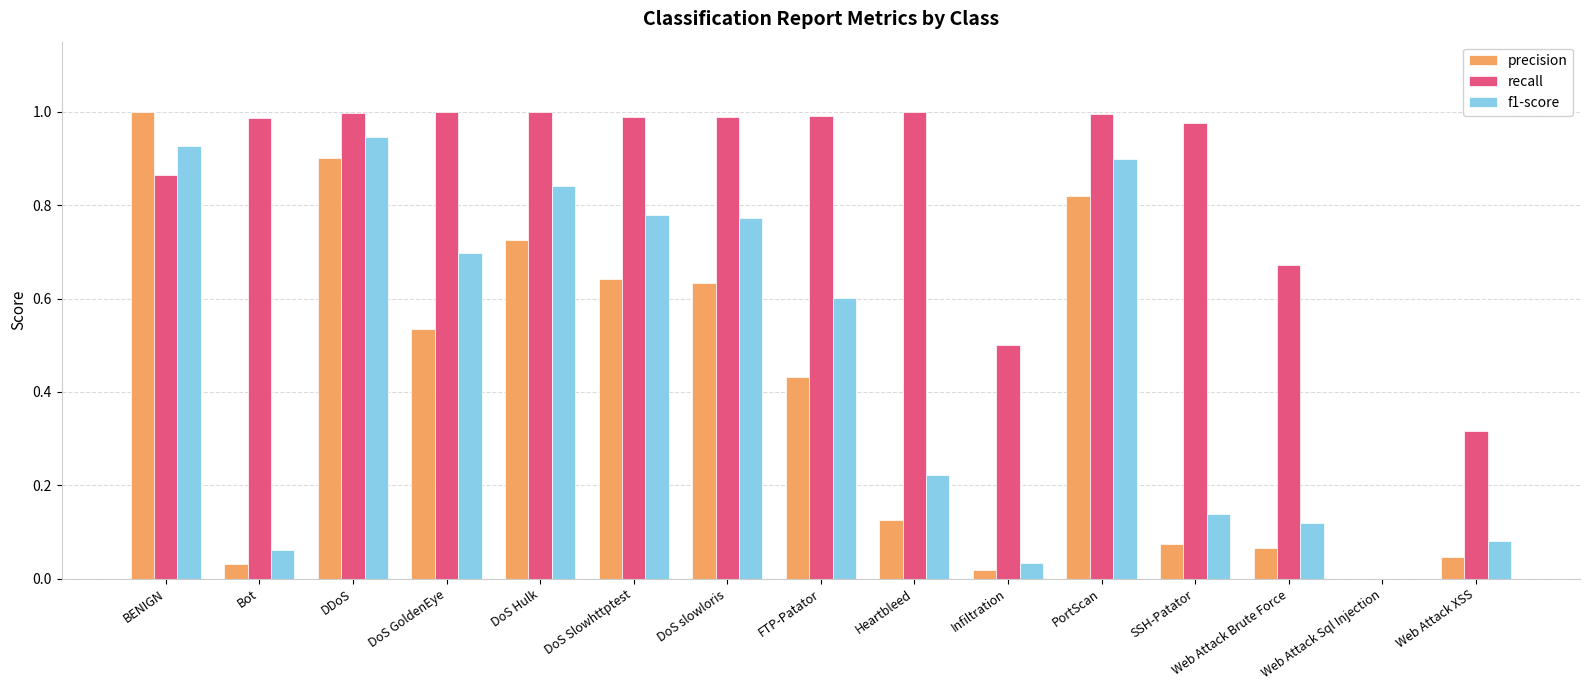

What is the sum of all precision values?

6.0